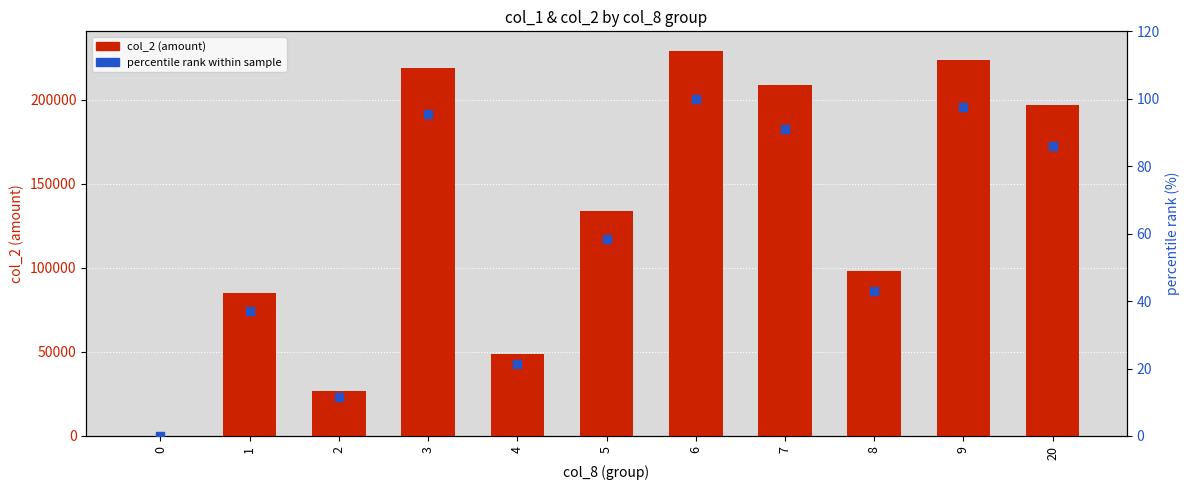

What are all the series names shown in the legend?

col_2 (amount), percentile rank within sample